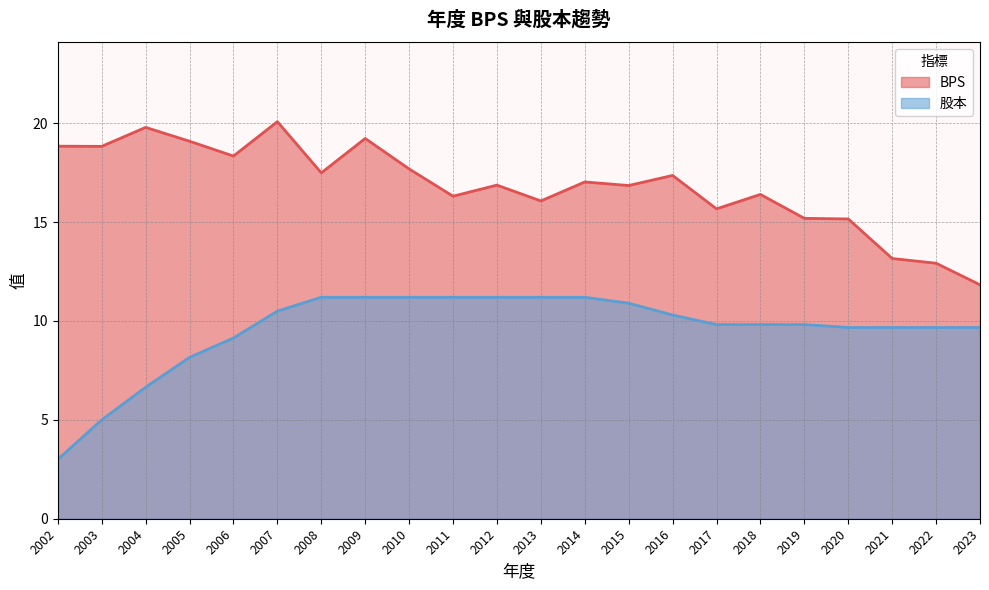

List the labels in order of 股本 value, largest first.

2008, 2009, 2010, 2011, 2012, 2013, 2014, 2015, 2007, 2016, 2017, 2018, 2019, 2020, 2021, 2022, 2023, 2006, 2005, 2004, 2003, 2002